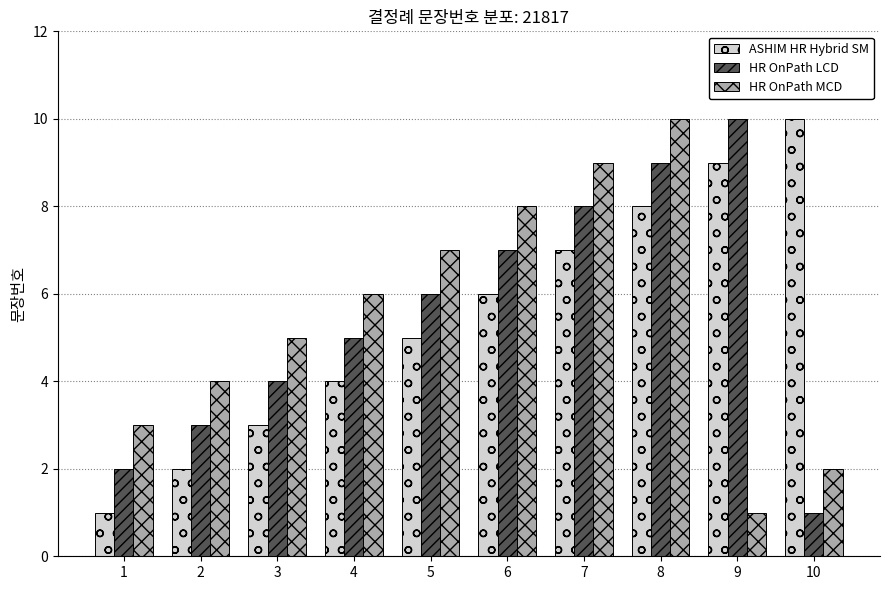

What is the highest value of the HR OnPath LCD series?

10